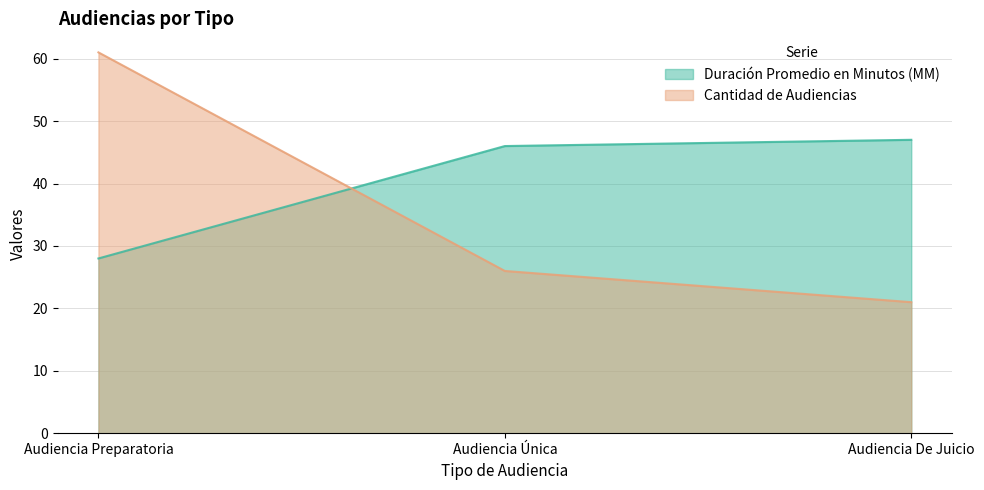

How many data points in Cantidad de Audiencias are above 26?

1